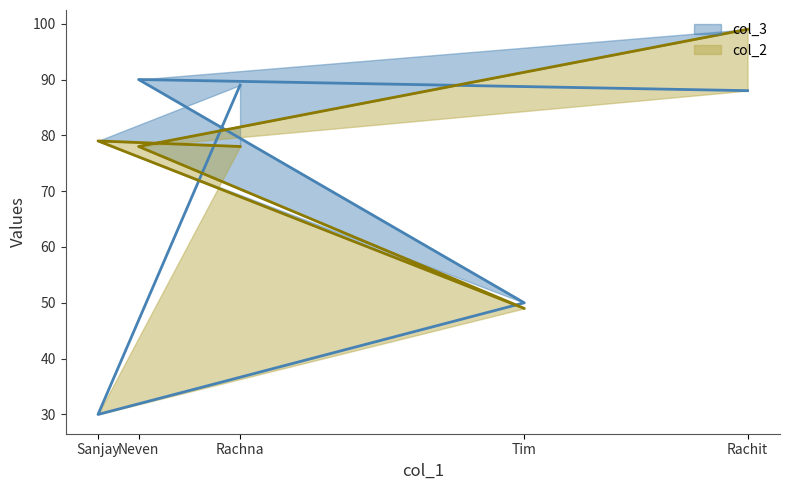

Which series ends up on top after the final intersection of col_3 and col_2?

col_2